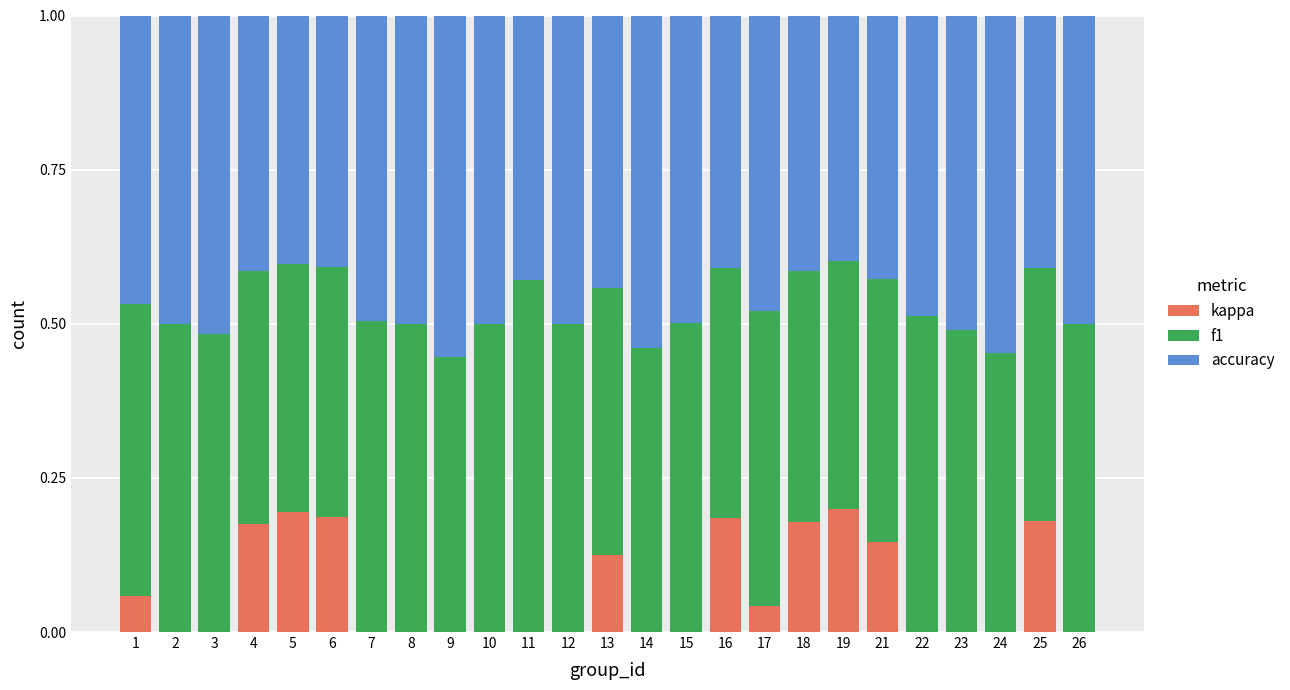

What is the total value across all series at 11?

1.0